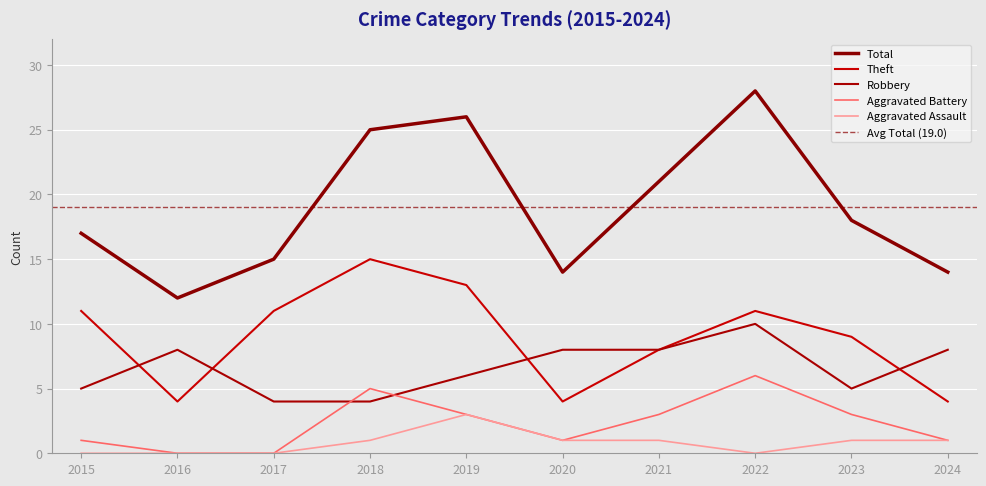

At how many categories does at least one series exceed 21?

3